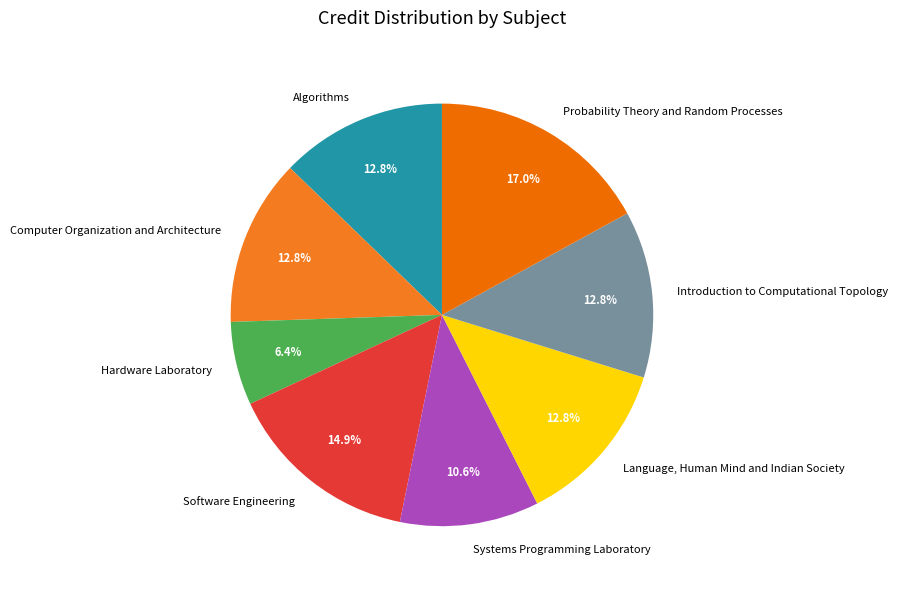

What percentage is the Computer Organization and Architecture slice, to the nearest percent?

13%